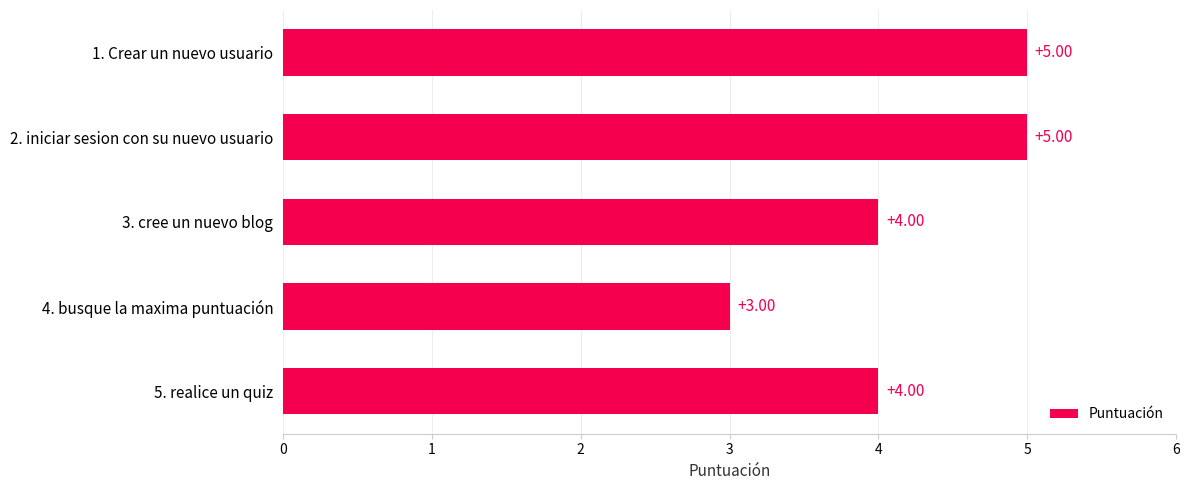

Approximately how many times larger is the value at 4. busque la maxima puntuación compared to 1. Crear un nuevo usuario?

0.6